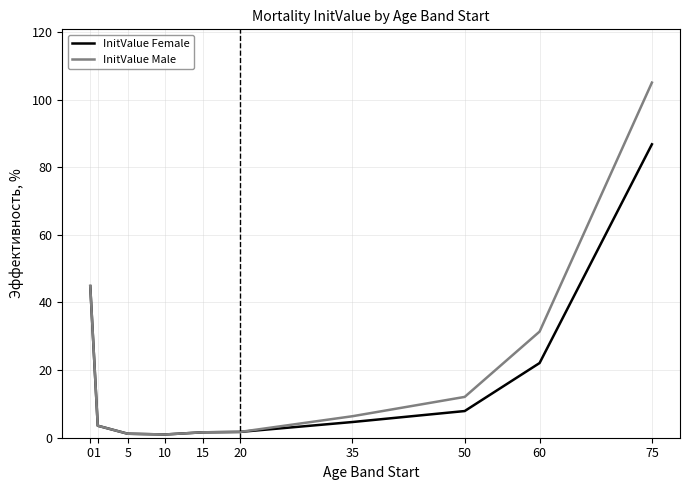

Rank the series by their maximum value, from lowest to highest.

InitValue Female, InitValue Male